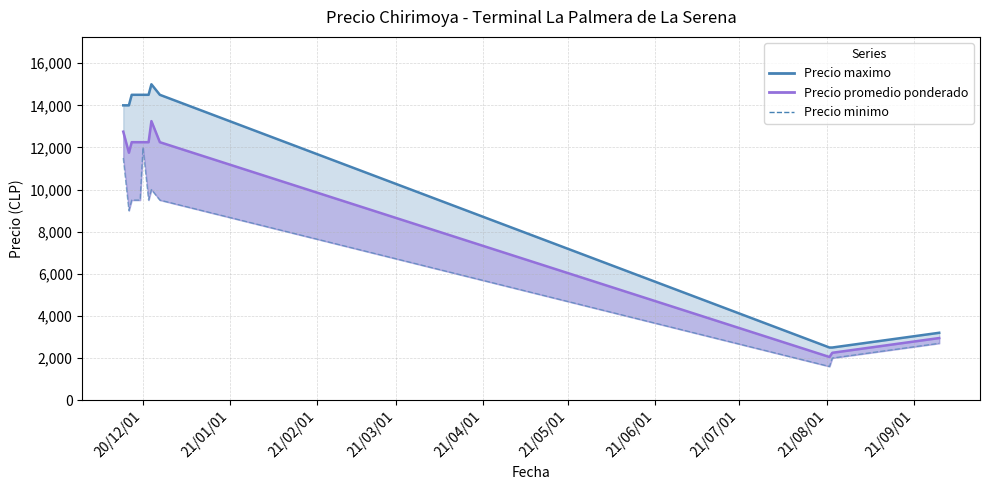

Which category has the lowest value across all series?

21/08/01